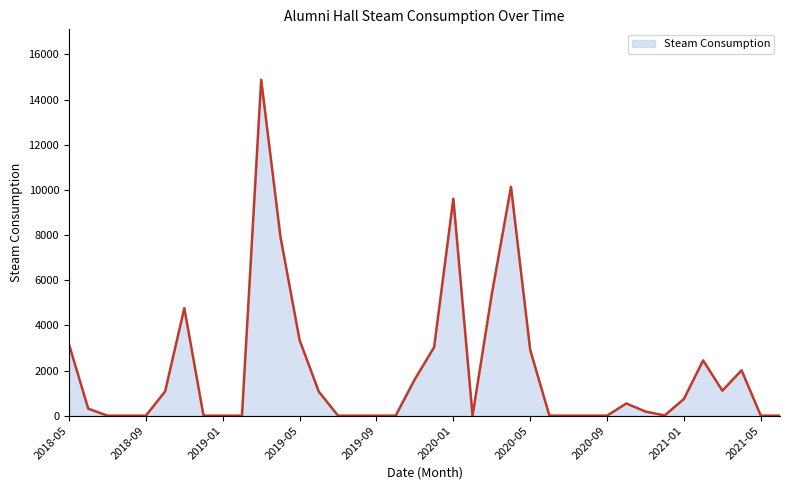

What is the difference between the maximum and minimum values?

14880.0